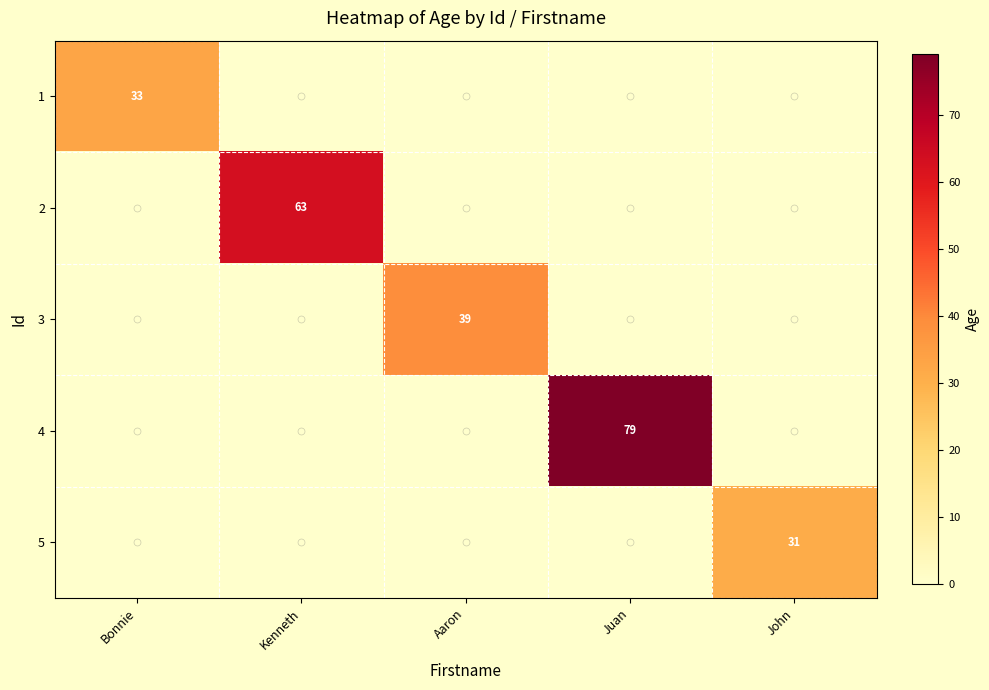

Which category has the lowest value across all series?

Kenneth